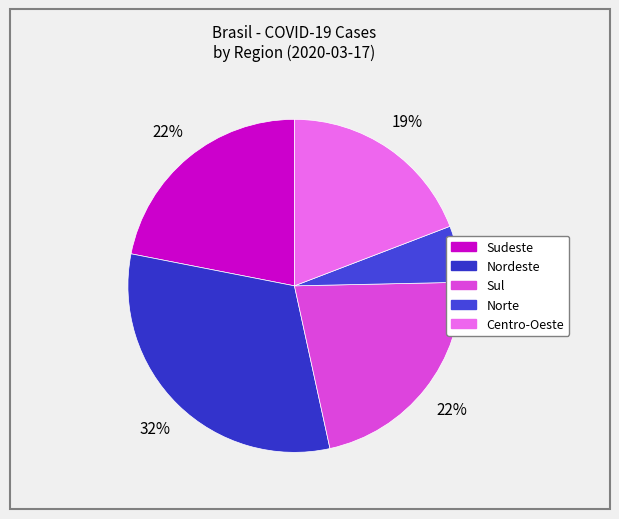

Which has a higher value, Norte or Sul?

Sul